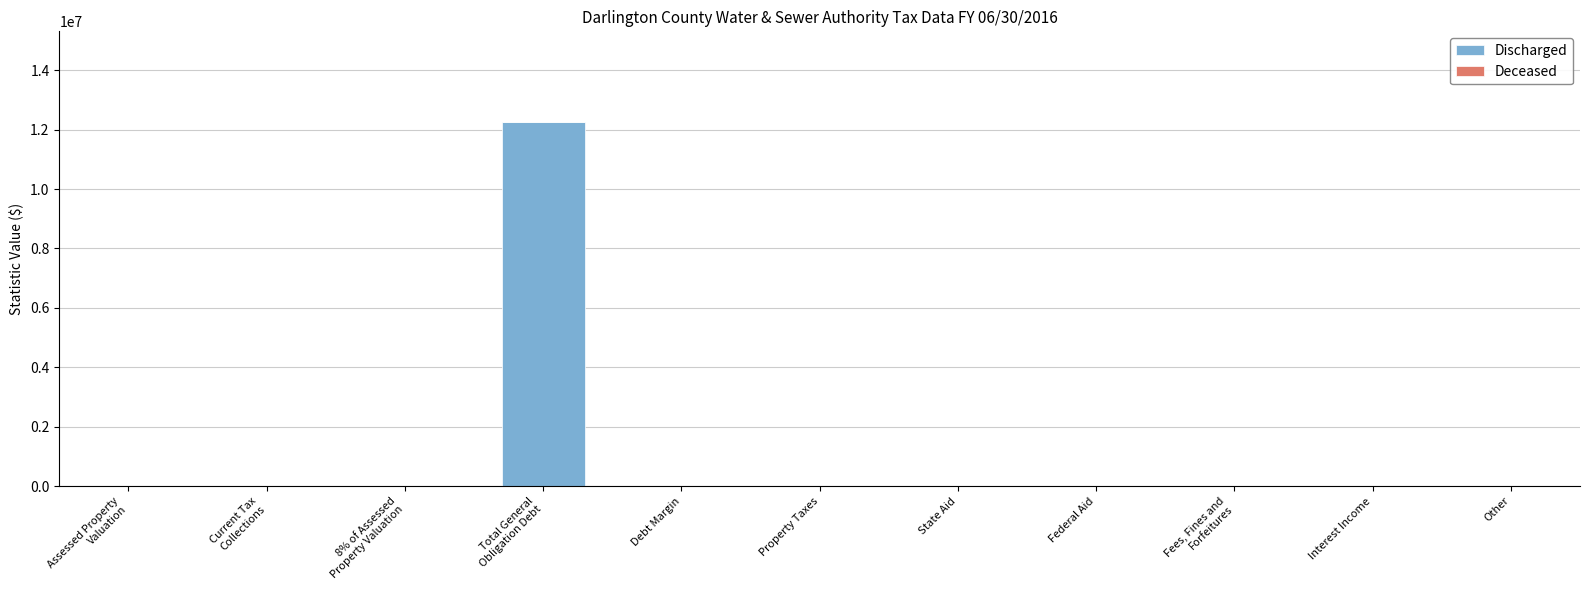

True or false: the data shows 4076310 at Federal Aid.

False